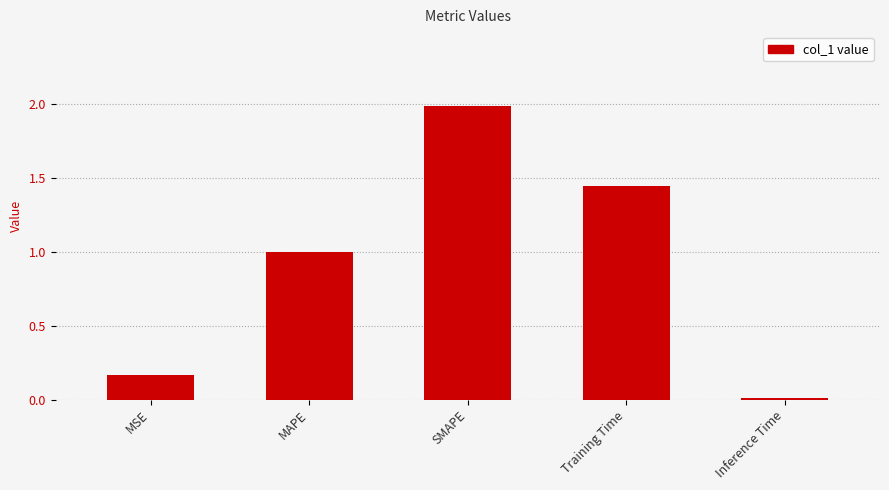

The value at Training Time is 2.0. True or false?

False